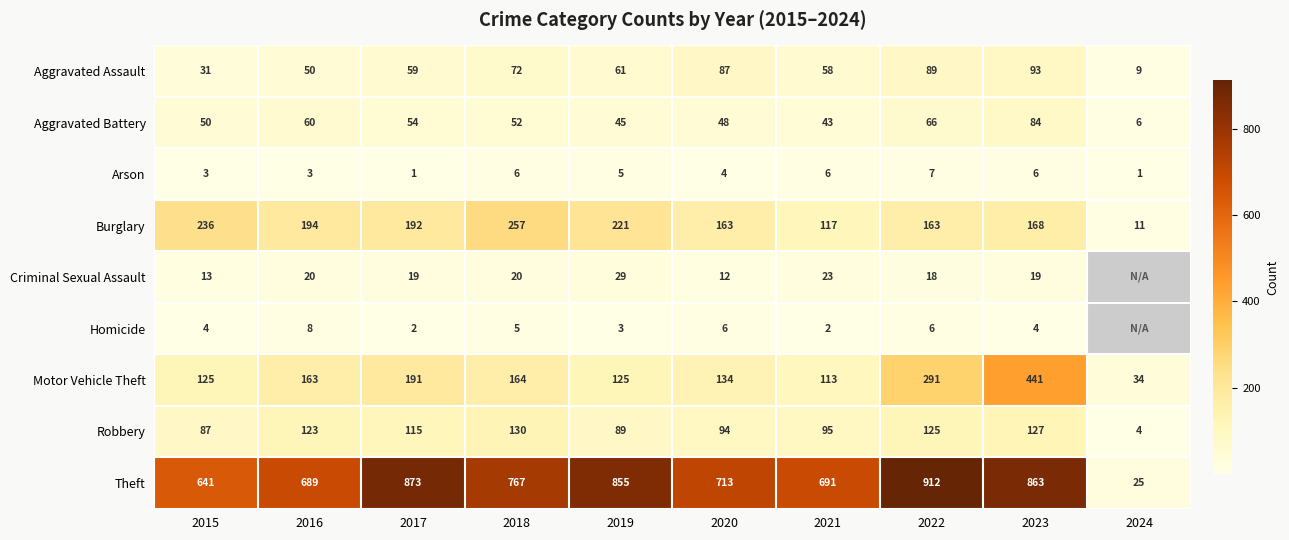

What is the lowest value of the Aggravated Assault series?

9